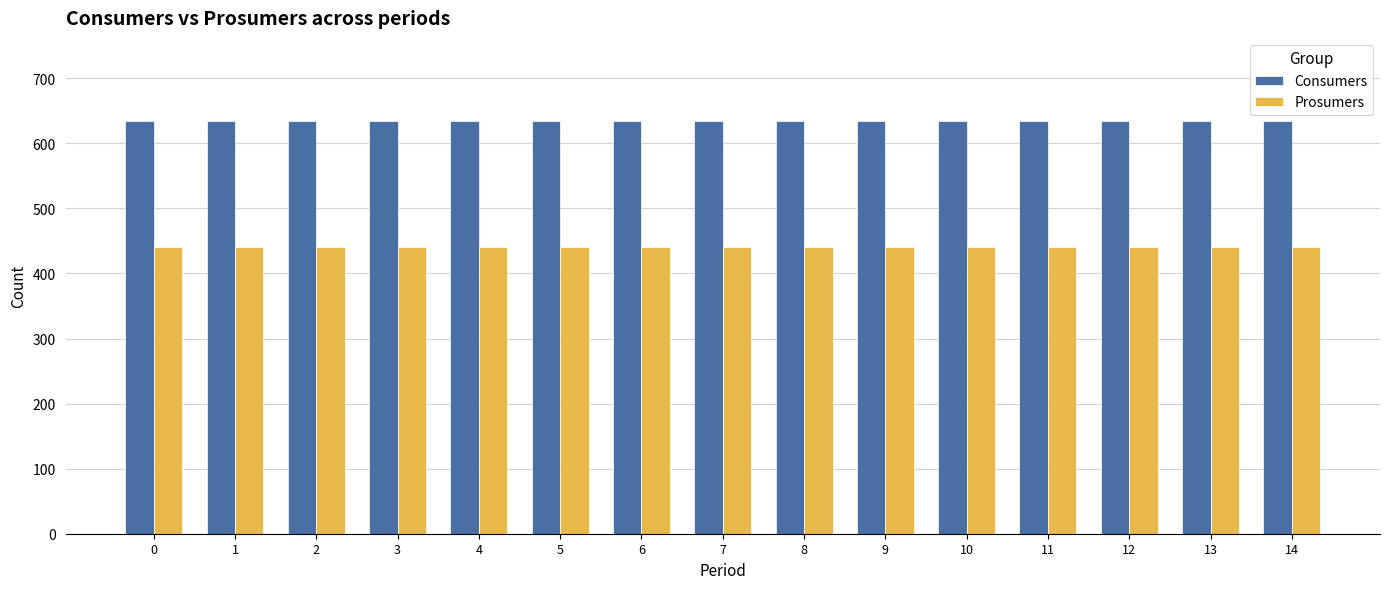

What is the total value across all series at 4?

1075